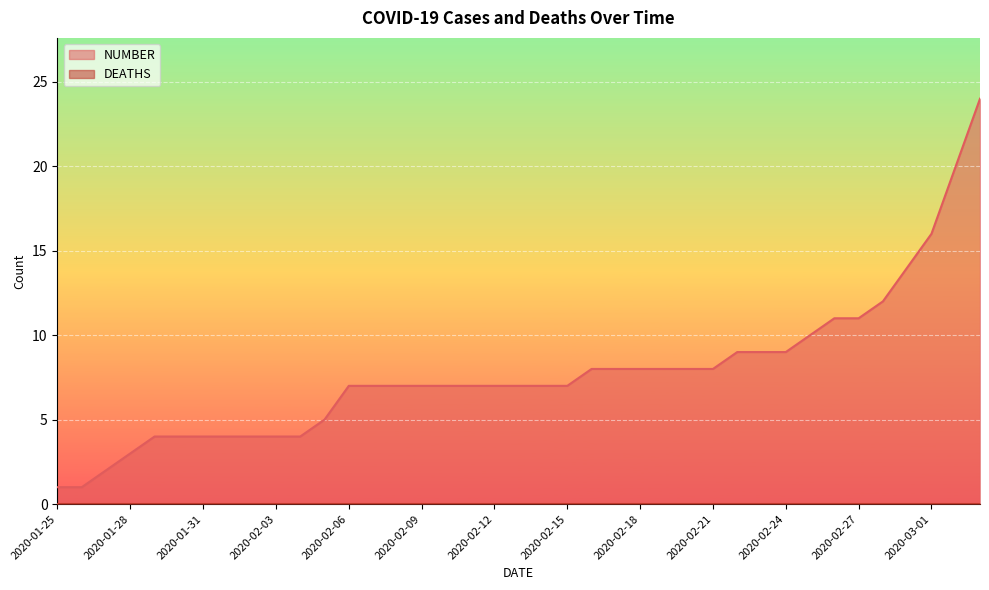

The chart shows a value of 4 at 2020-02-16. True or false?

False